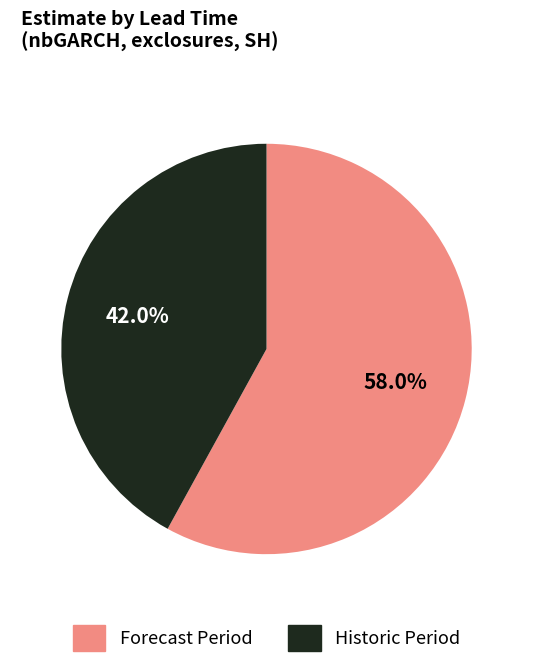

Count the number of slices in the pie.

2